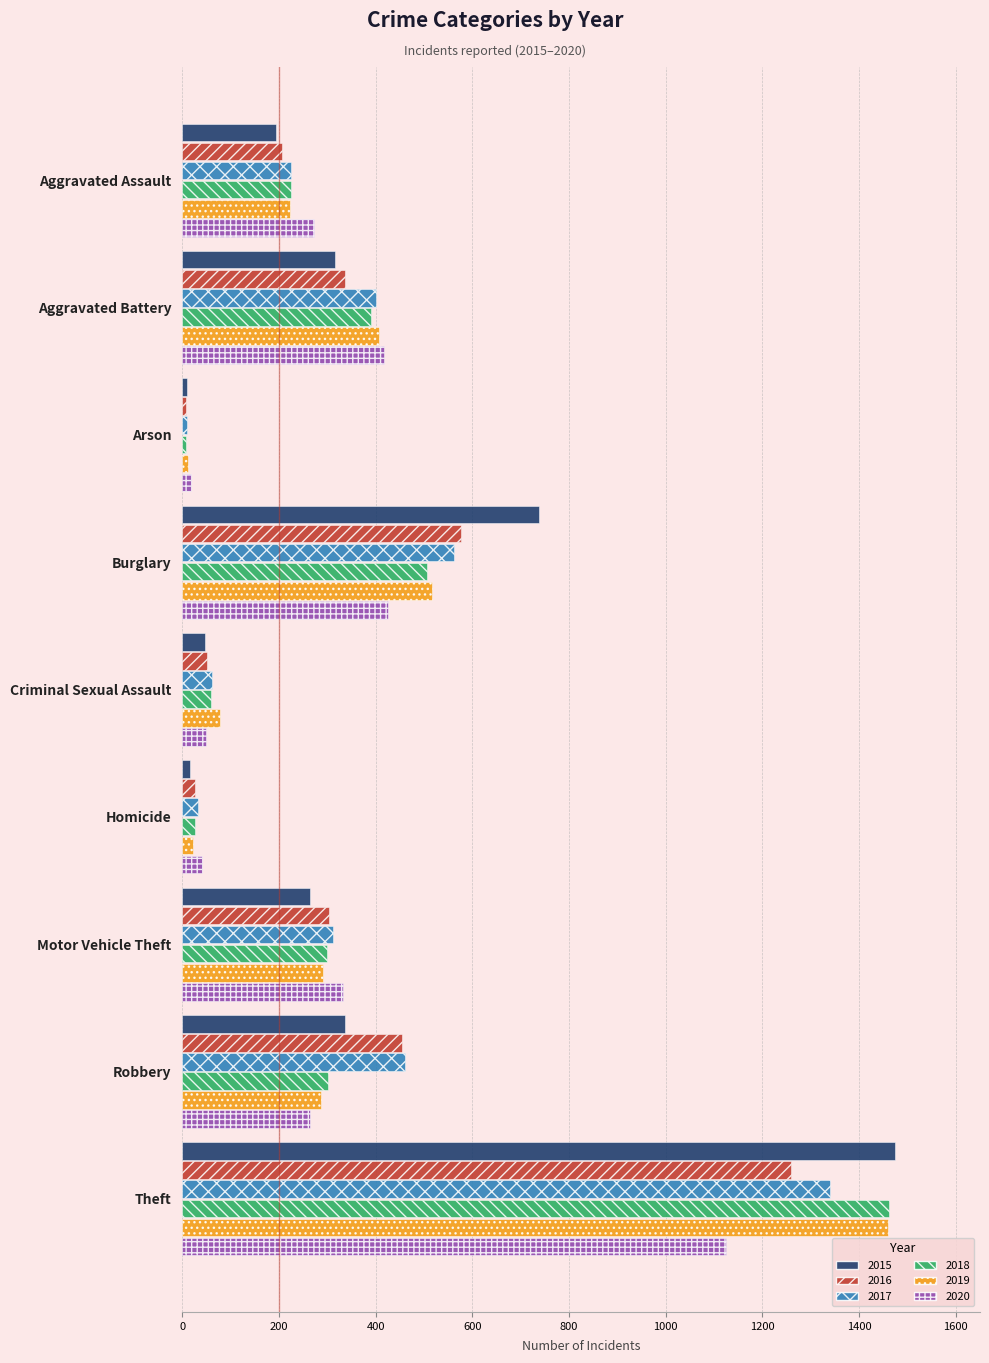

Which category has the highest value across all series?

Theft